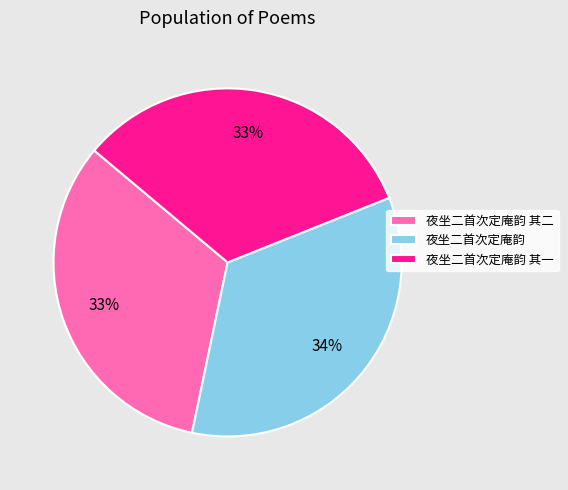

Is there a majority slice in this chart?

No